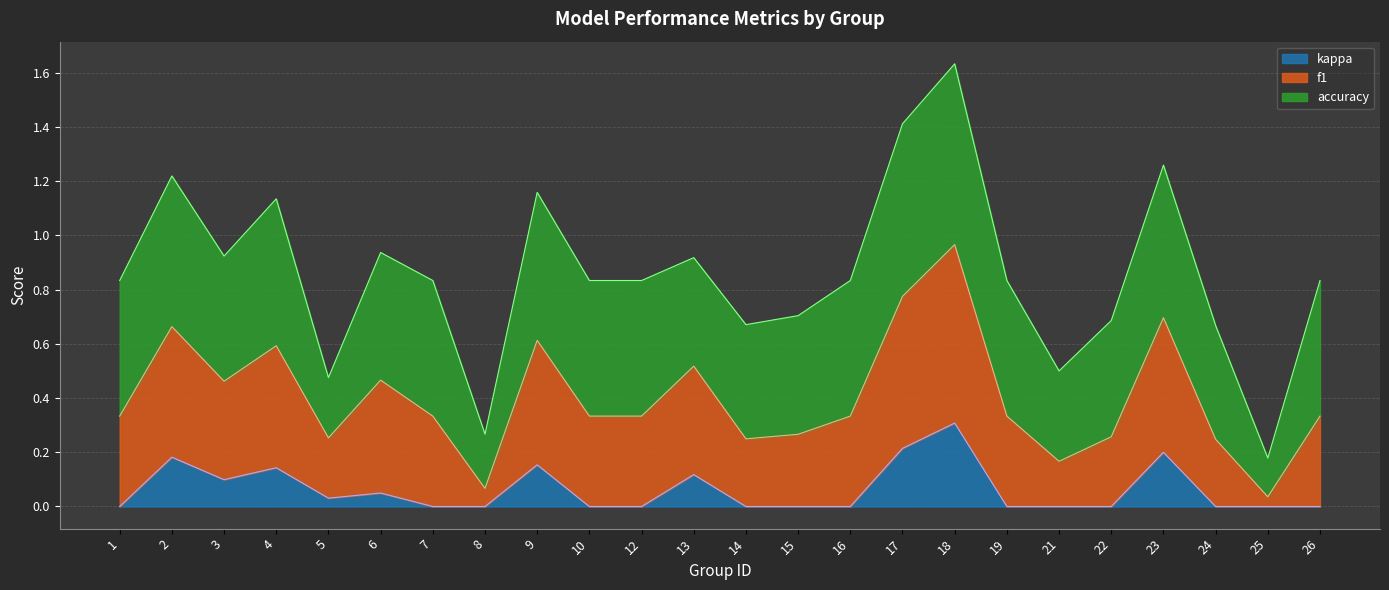

The kappa series shows 0.2 at 13. True or false?

False